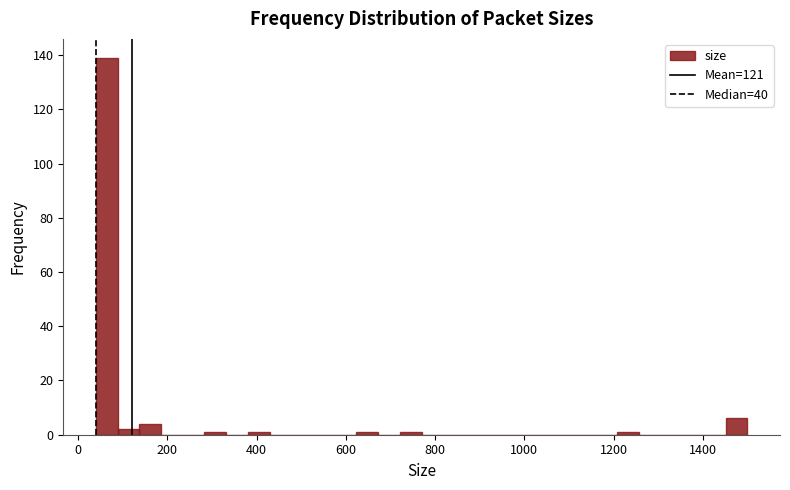

Around what value on the x-axis is the tallest bar? Give the approximate position of its centre, as read against the axis.

60